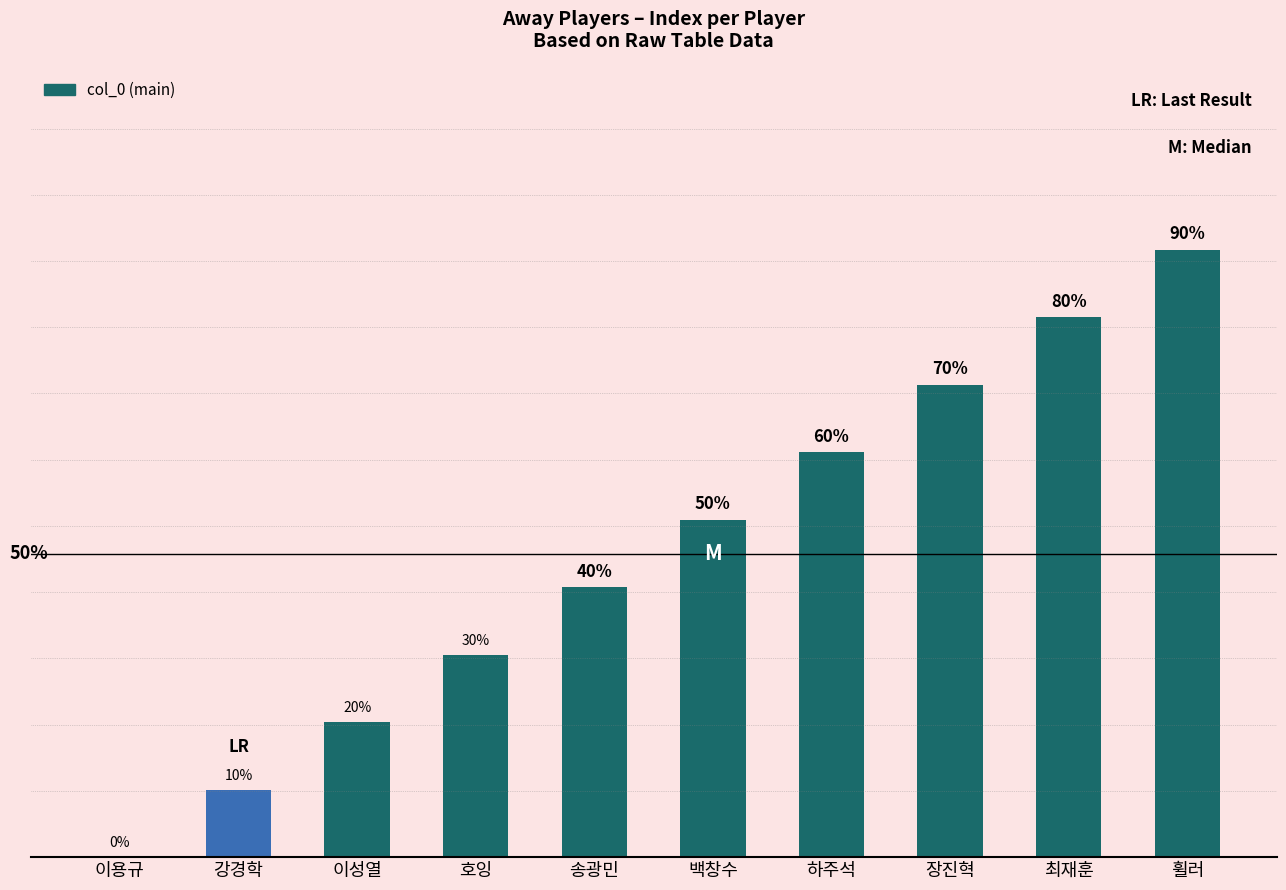

The chart shows a value of 3 at 휠러. True or false?

False